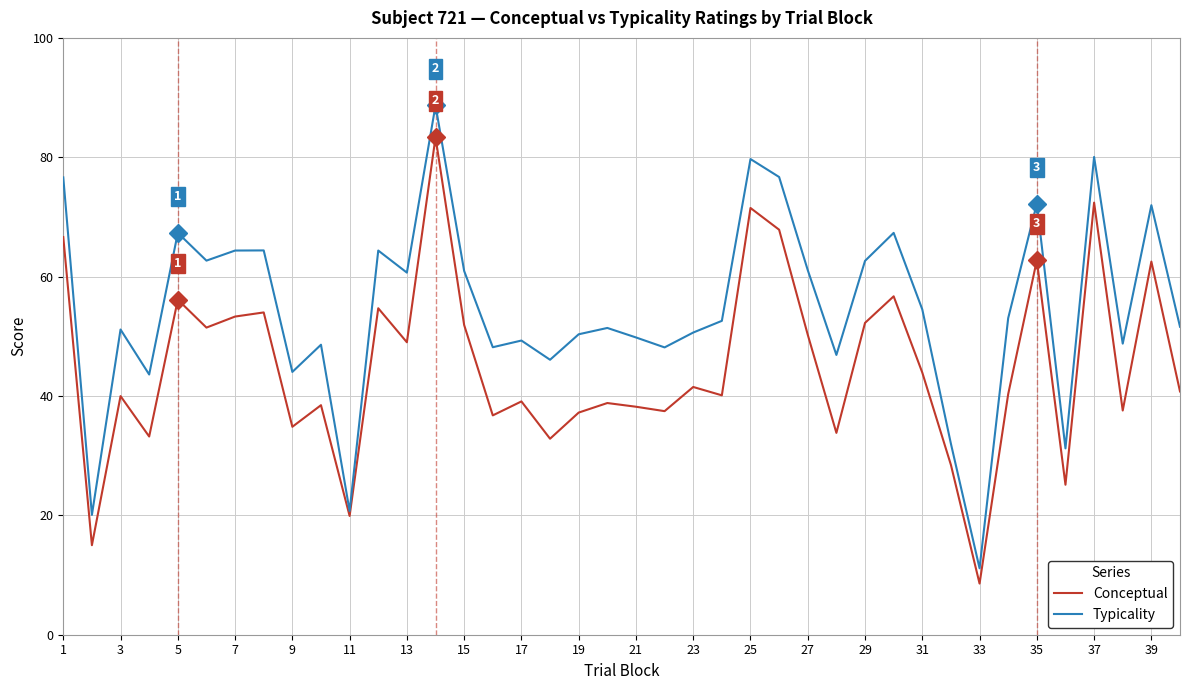

Which series has the widest spread of values?

Typicality